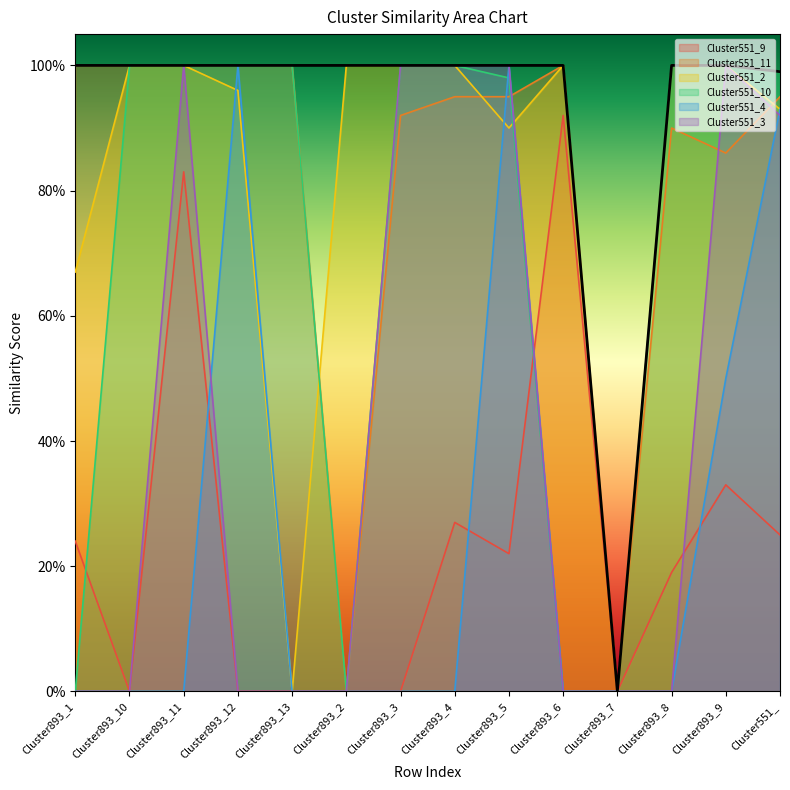

Does the chart display data point markers on the line(s)?

No